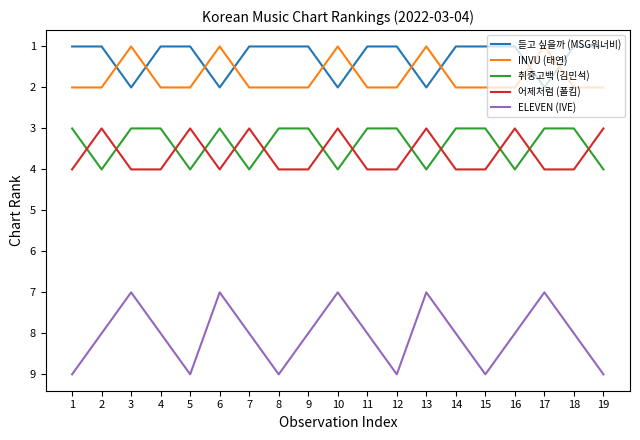

What is the total value across all series at 17?

17